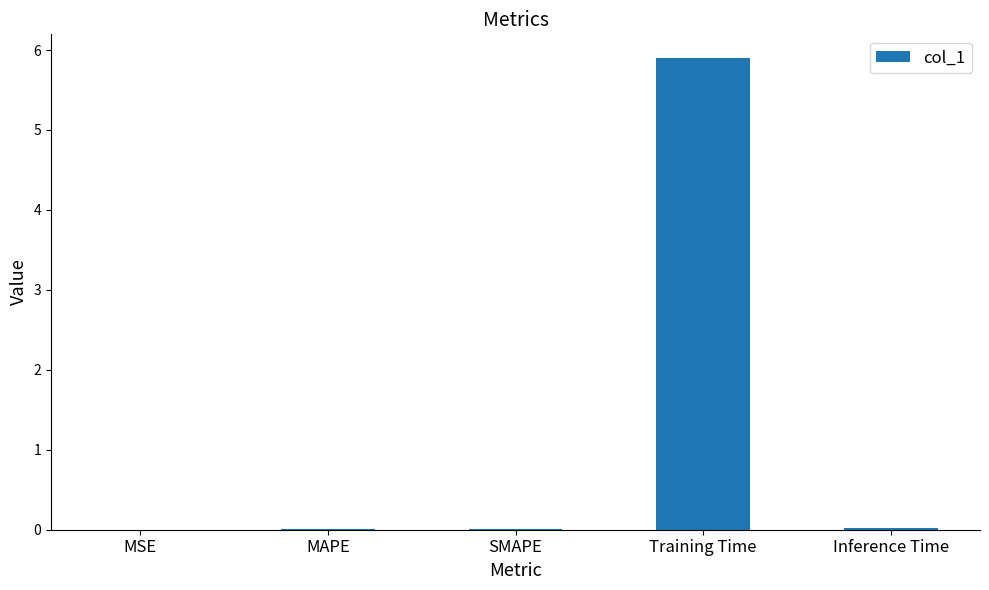

The value at MSE is 0.0. True or false?

True